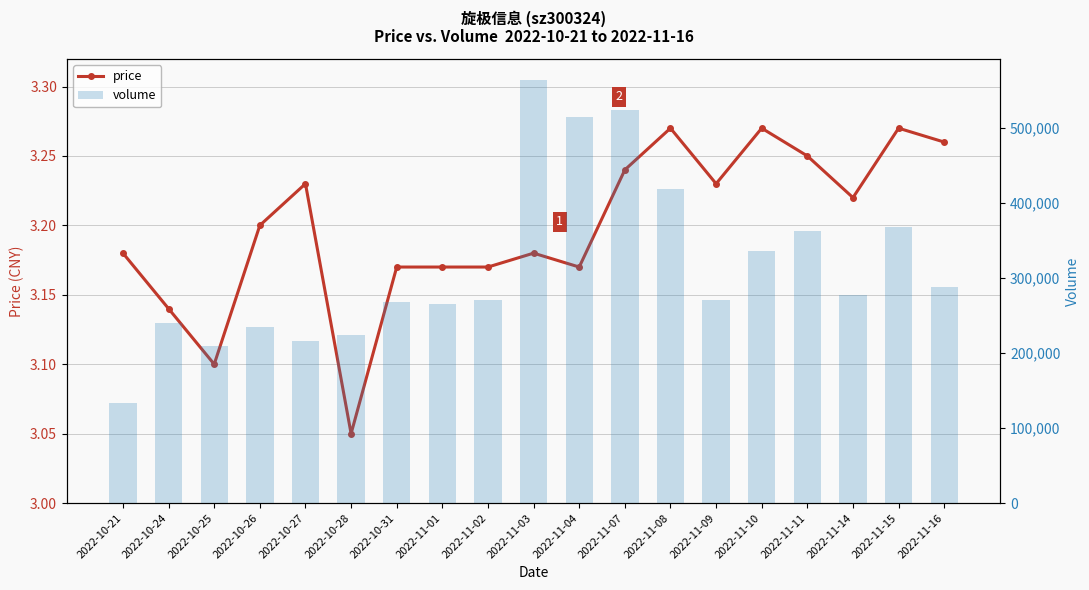

Reading left to right, extract all data points from this chart.

price: 3.2	3.1	3.1	3.2	3.2	3.0	3.2	3.2	3.2	3.2	3.2	3.2	3.3	3.2	3.3	3.2	3.2	3.3	3.3
volume: 133325.0	240232.0	209354.0	233999.0	215276.0	223457.0	267246.0	265576.0	270827.0	563773.0	513875.0	523349.0	418303.0	271172.0	336302.0	362901.0	277516.0	367216.0	288322.0